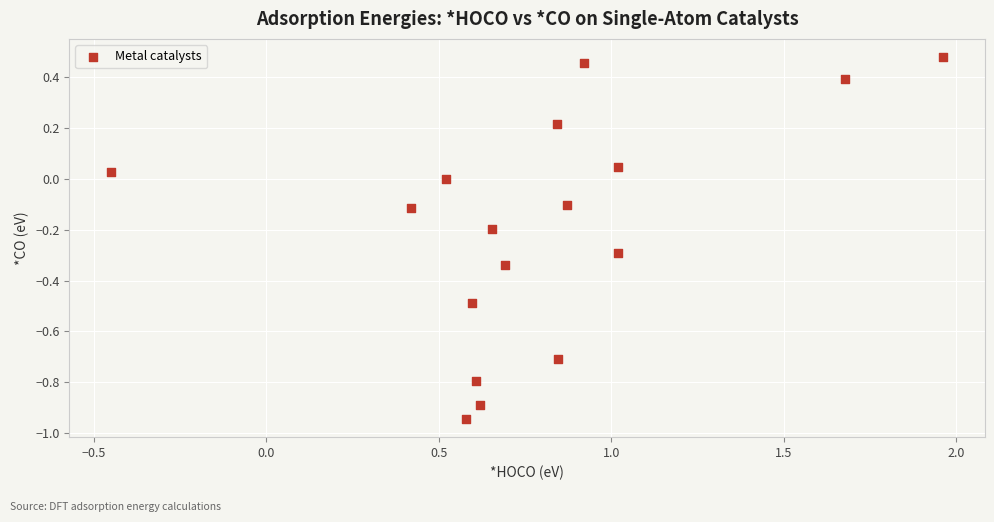

What is the range of Y values (max minus min)?

1.4